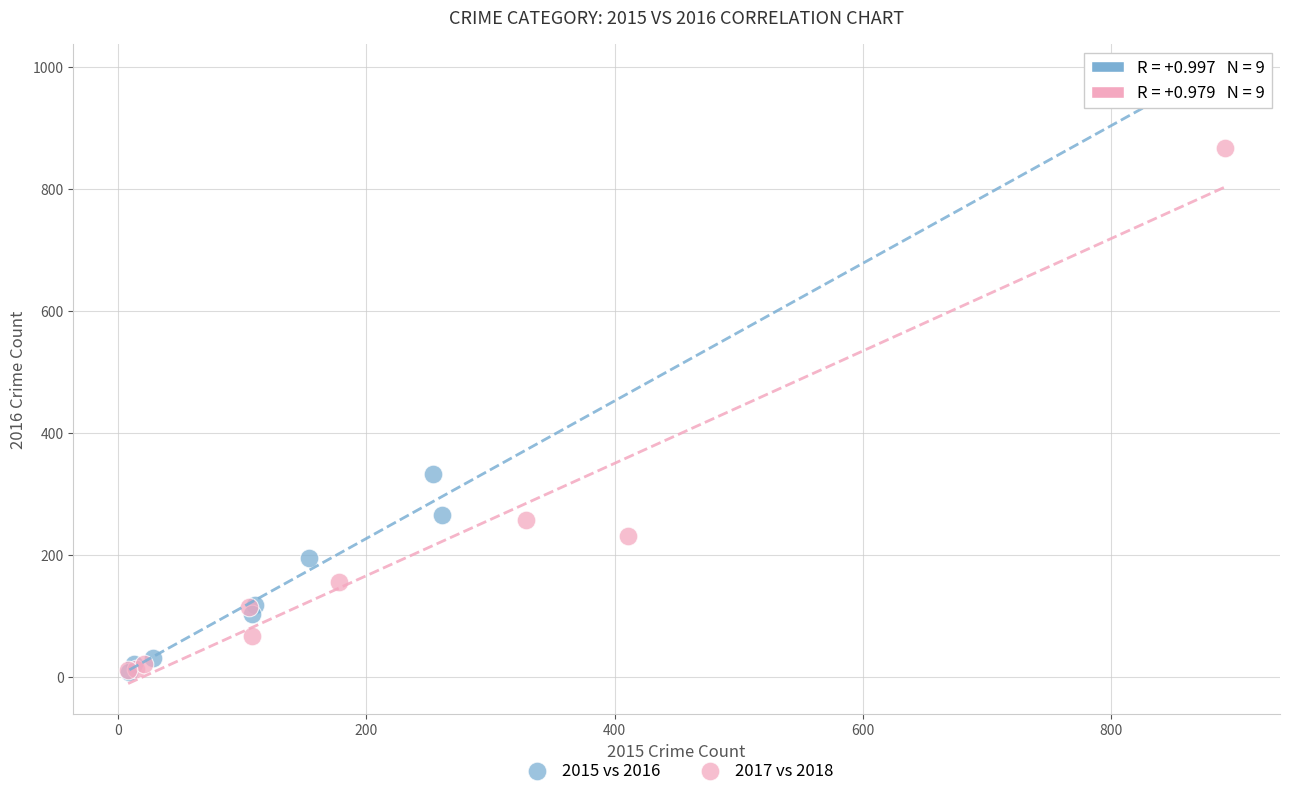

Which series has the largest Y range (max minus min)?

2015 vs 2016